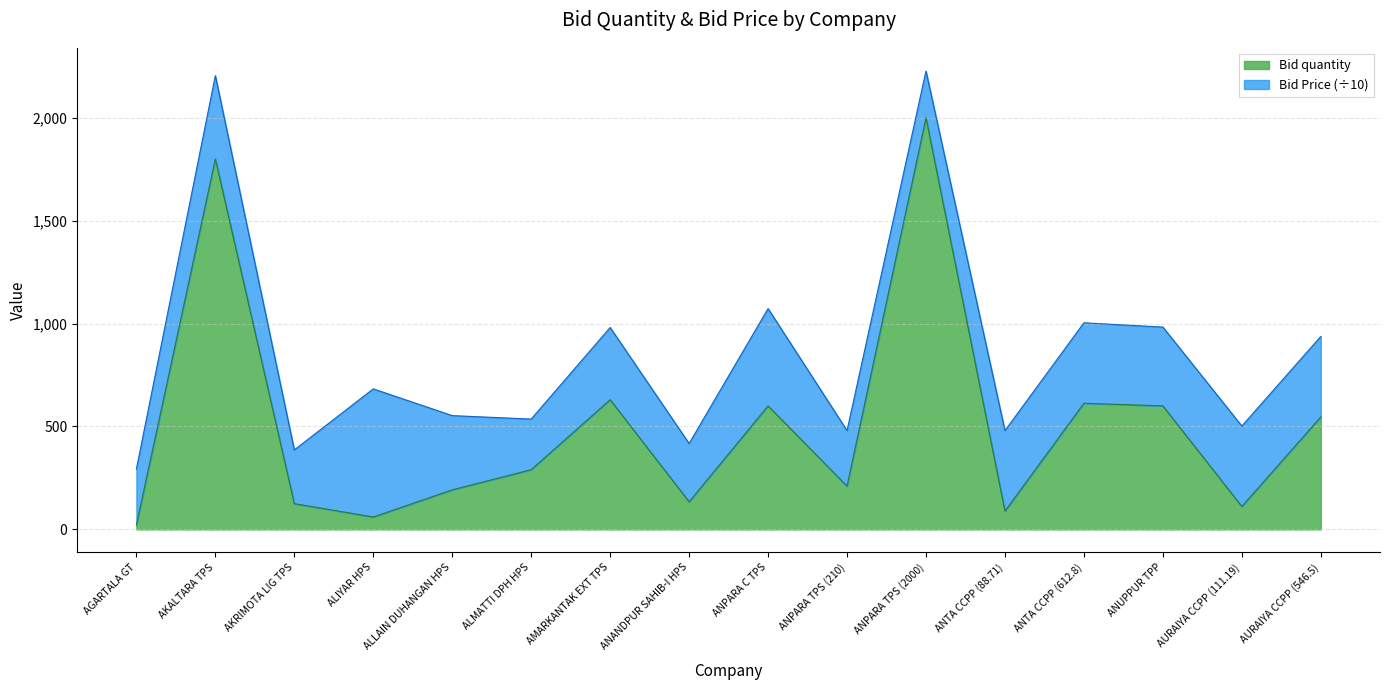

What is the ratio of the value at ANPARA C TPS to the value at ANTA CCPP (612.8)?

1.0